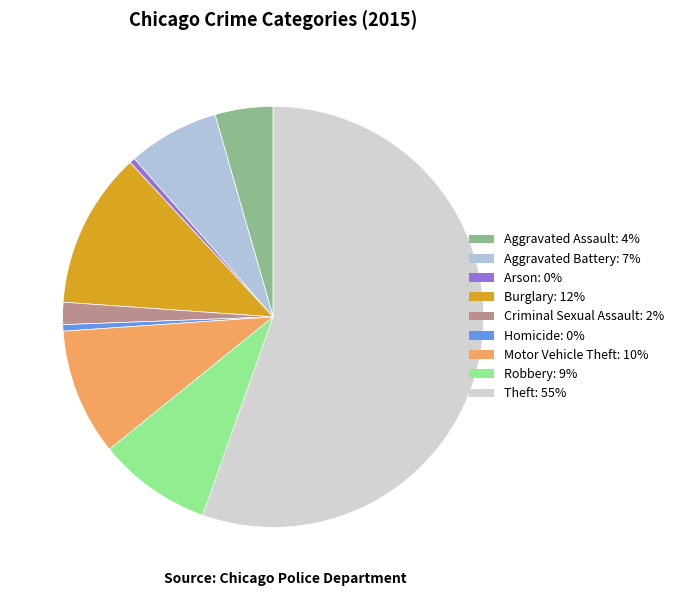

Which slice is the largest?

Theft